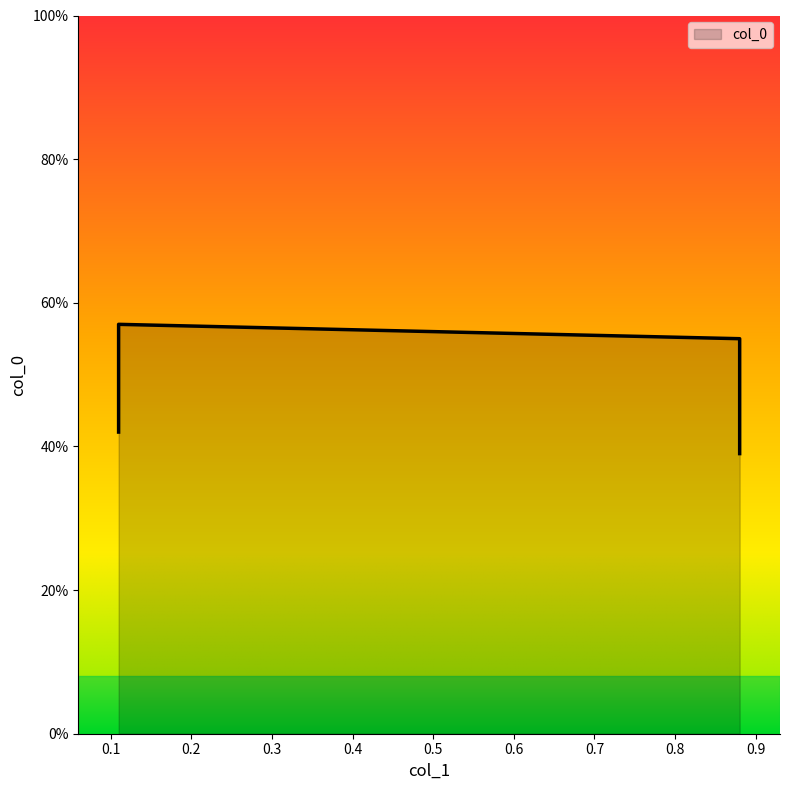

How many lines are shown in the chart?

1